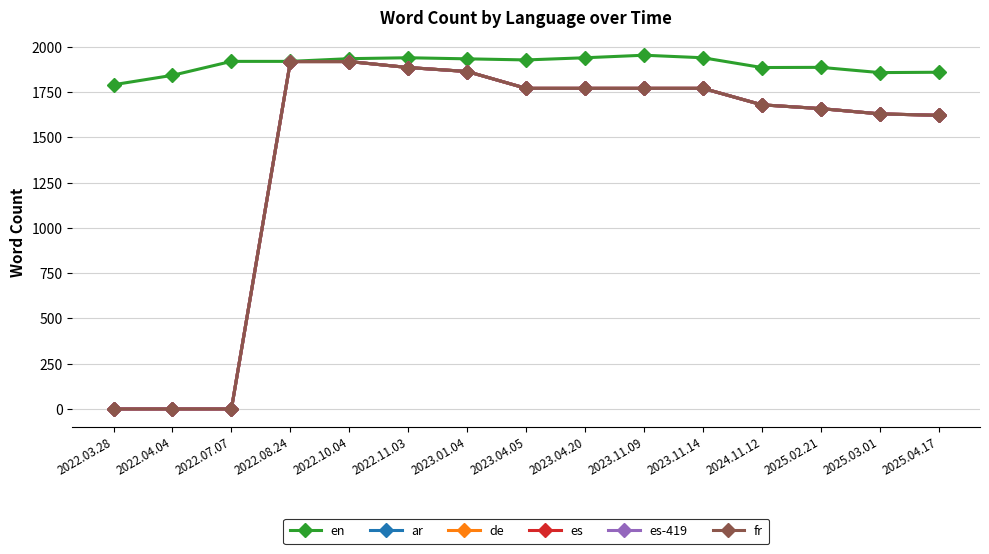

The value of en at 2022.08.24 is 1920. True or false?

True